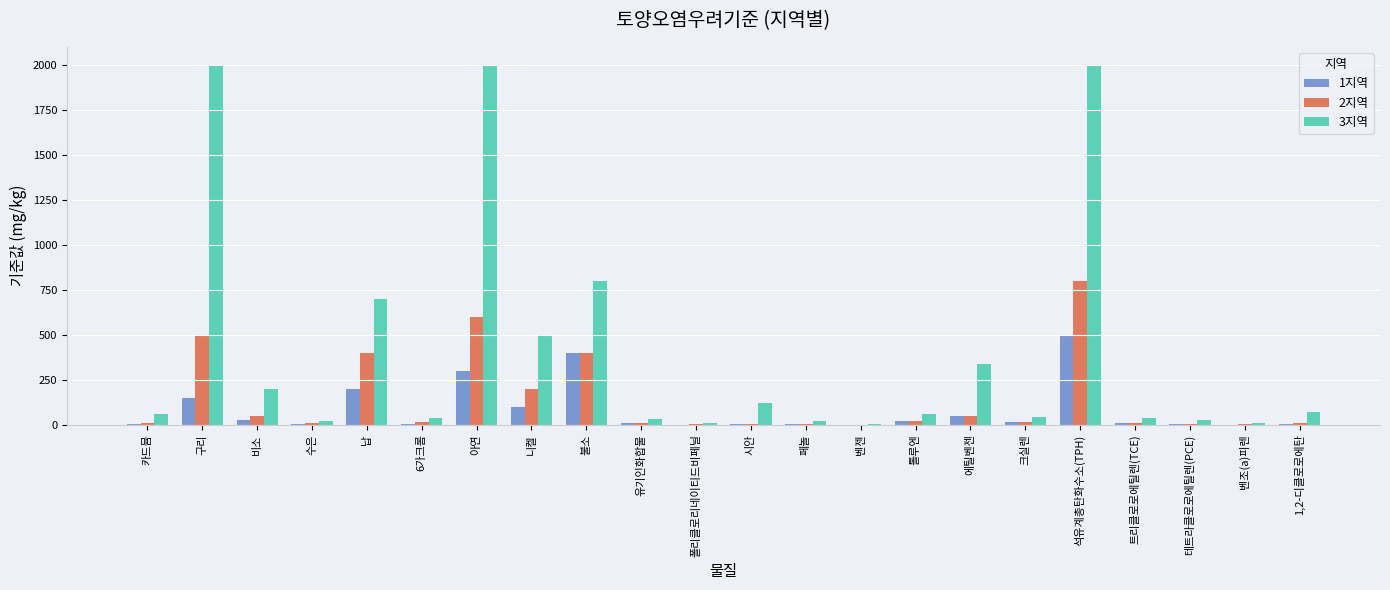

The 1지역 series shows 100.0 at 니켈. True or false?

True